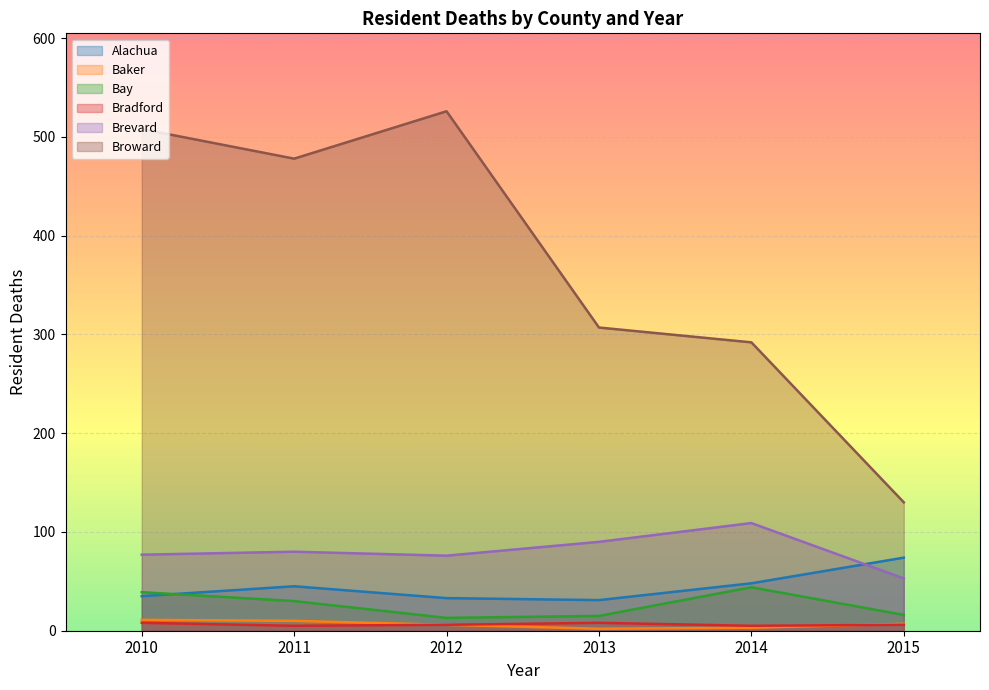

Which category has the lowest value in the Bay series?

2012